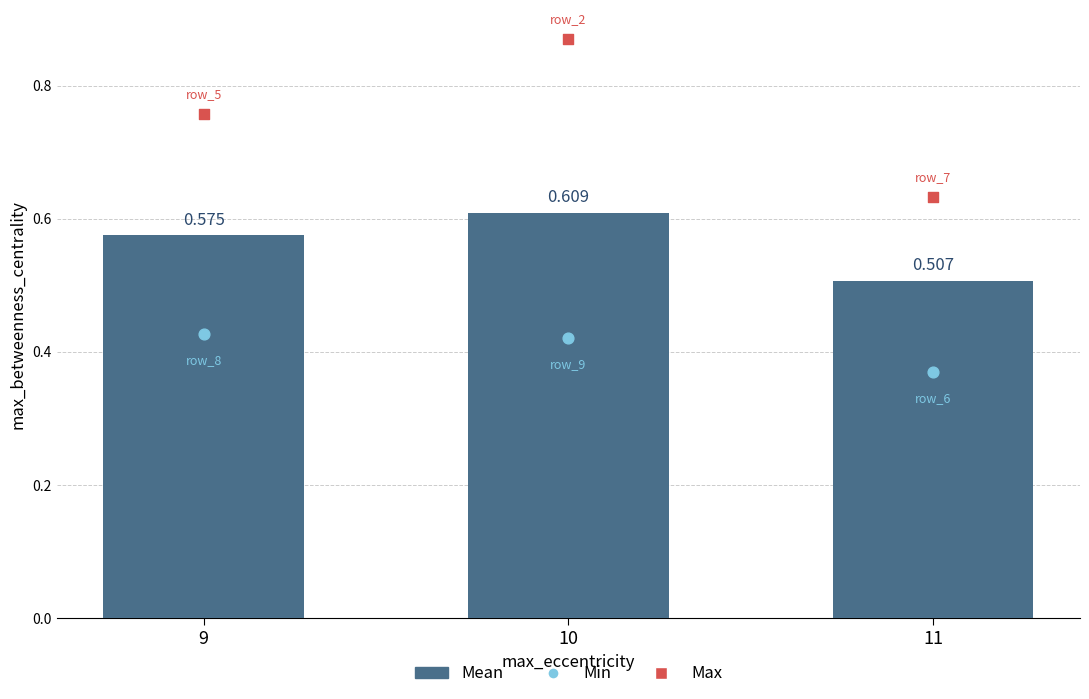

What are all the series names shown in the legend?

Mean, Min, Max